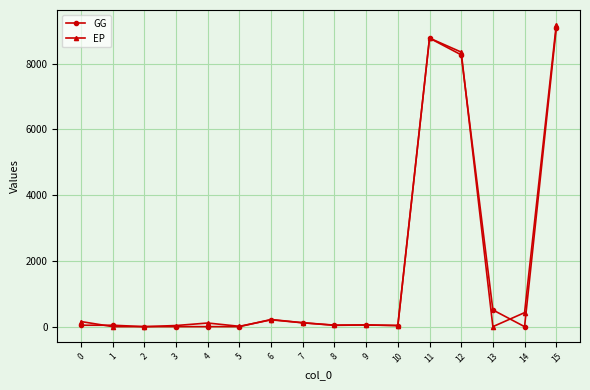

How many lines are shown in the chart?

2